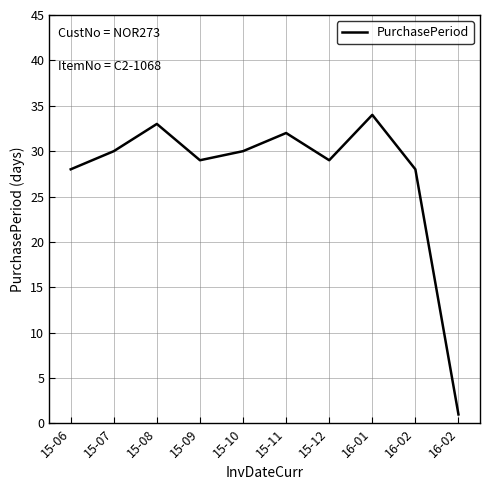

Does the chart display data point markers on the line(s)?

No